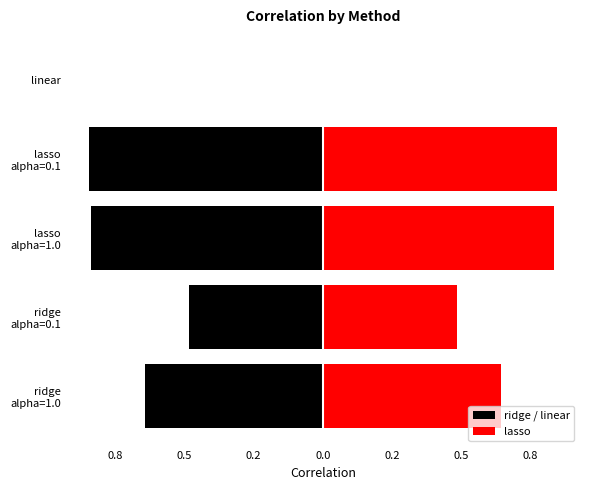

How many groups of bars are there?

5